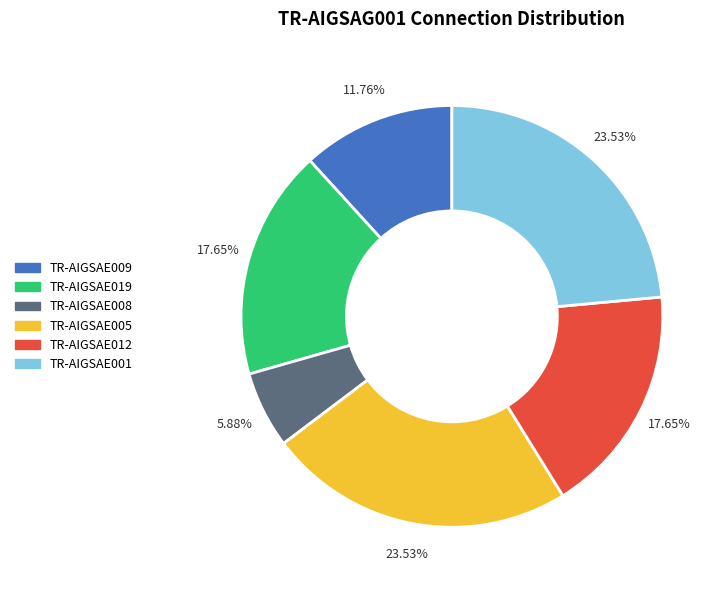

Between TR-AIGSAE005 and TR-AIGSAE008, which is larger?

TR-AIGSAE005